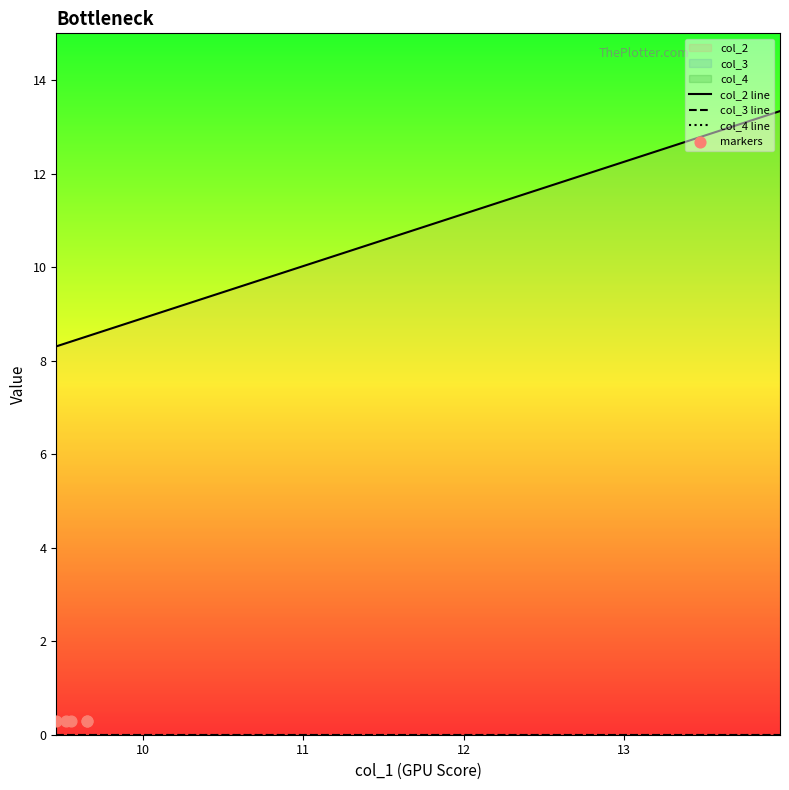

Which series reaches the minimum Y coordinate?

col_3